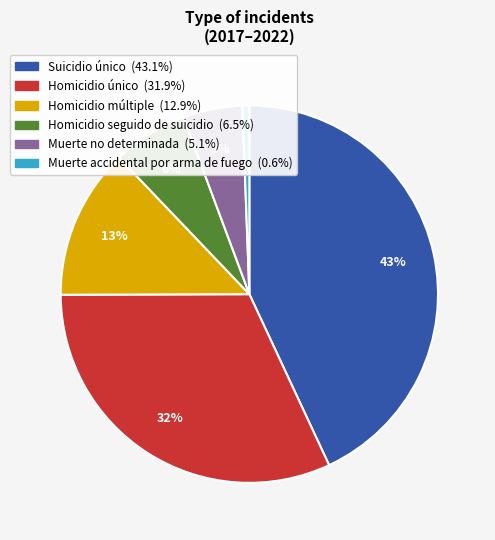

Does any single category account for the majority?

No